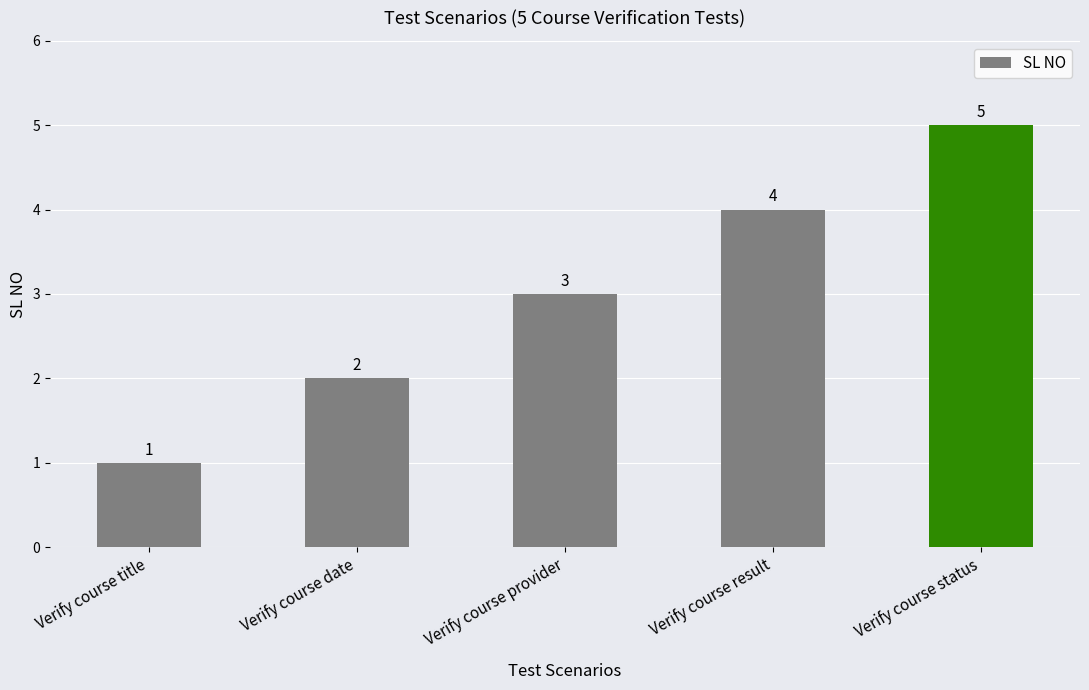

The chart shows a value of 0 at Verify course title. True or false?

False